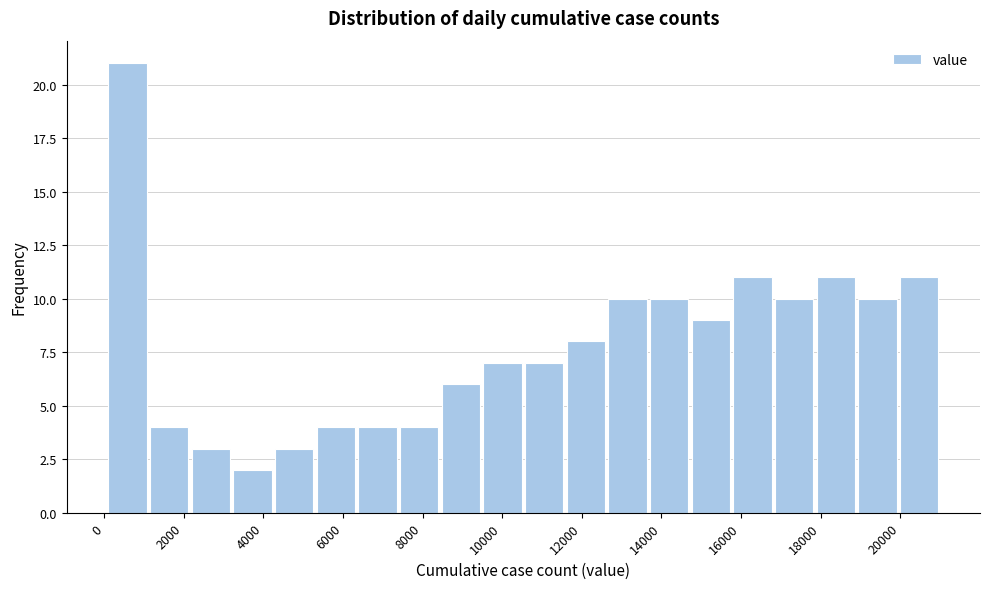

Which range on the x-axis has the tallest bar?

0 to 1200